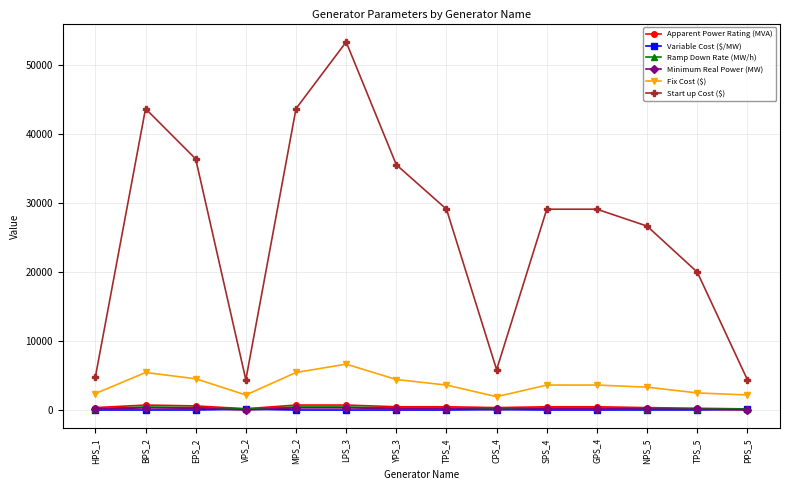

How many interior local valleys does the Start up Cost ($) series have?

2